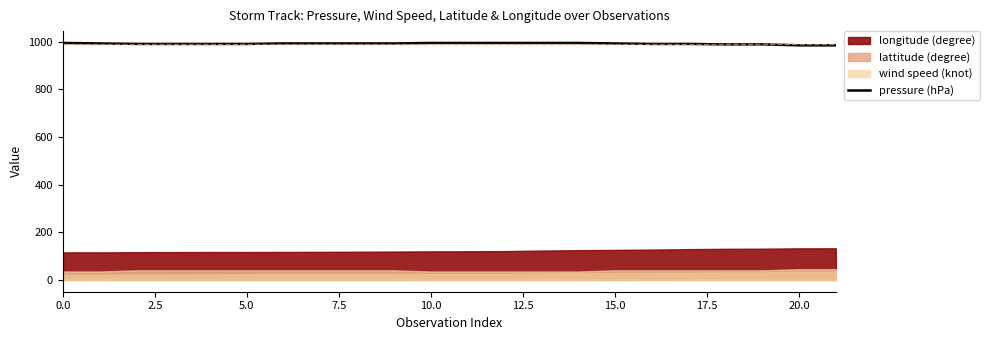

Count the values in the range 990 to 994.

18